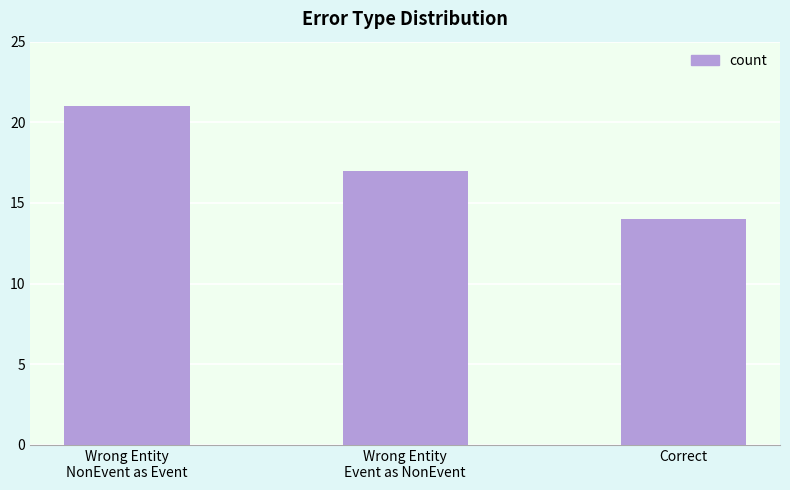

What is the label of the 1st bar from the left?

Wrong Entity
NonEvent as Event